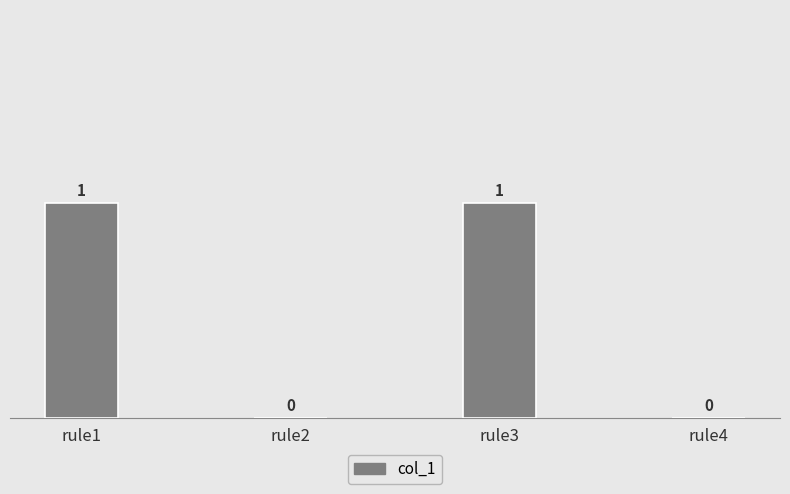

What is the change in value from rule1 to rule4?

-1